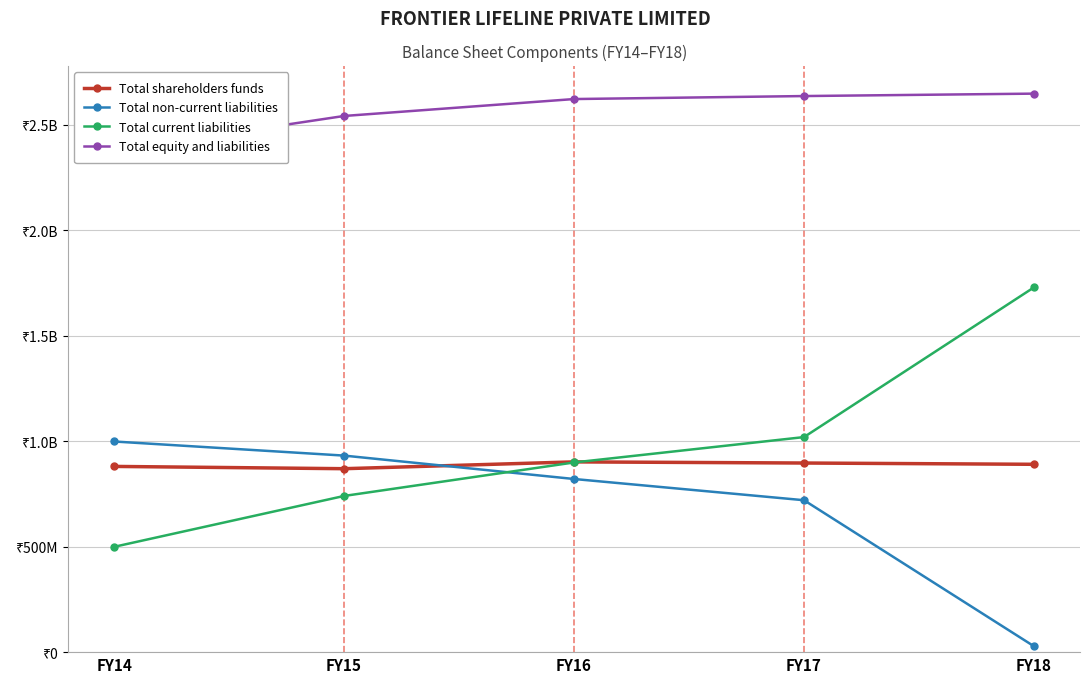

At which label does Total current liabilities first exceed 899119200?

FY17